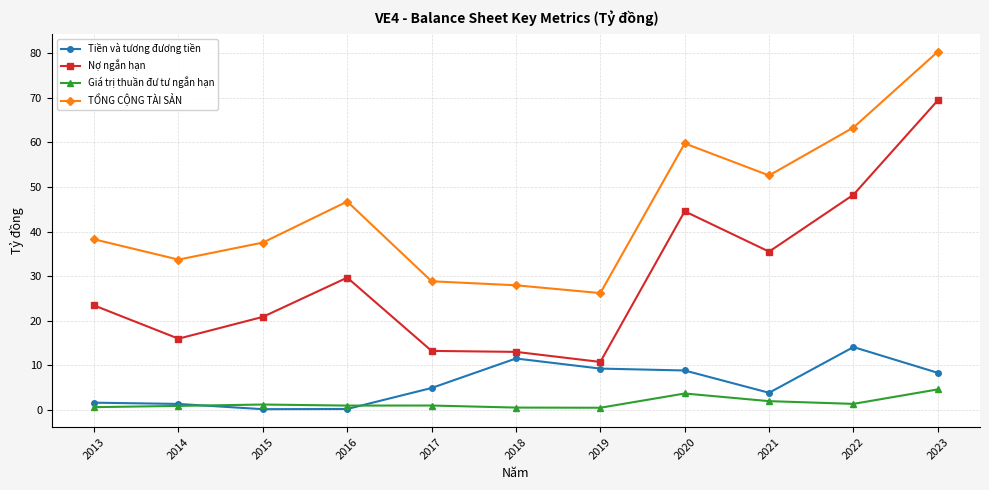

At which label does TỔNG CỘNG TÀI SẢN reach its peak?

2023